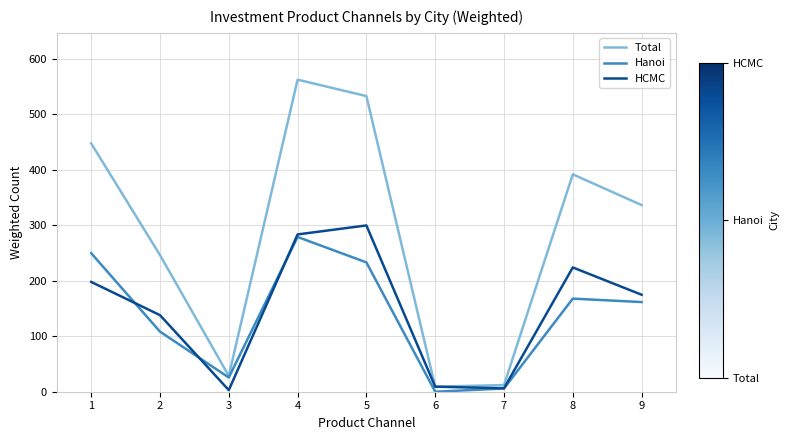

How many lines are shown in the chart?

3